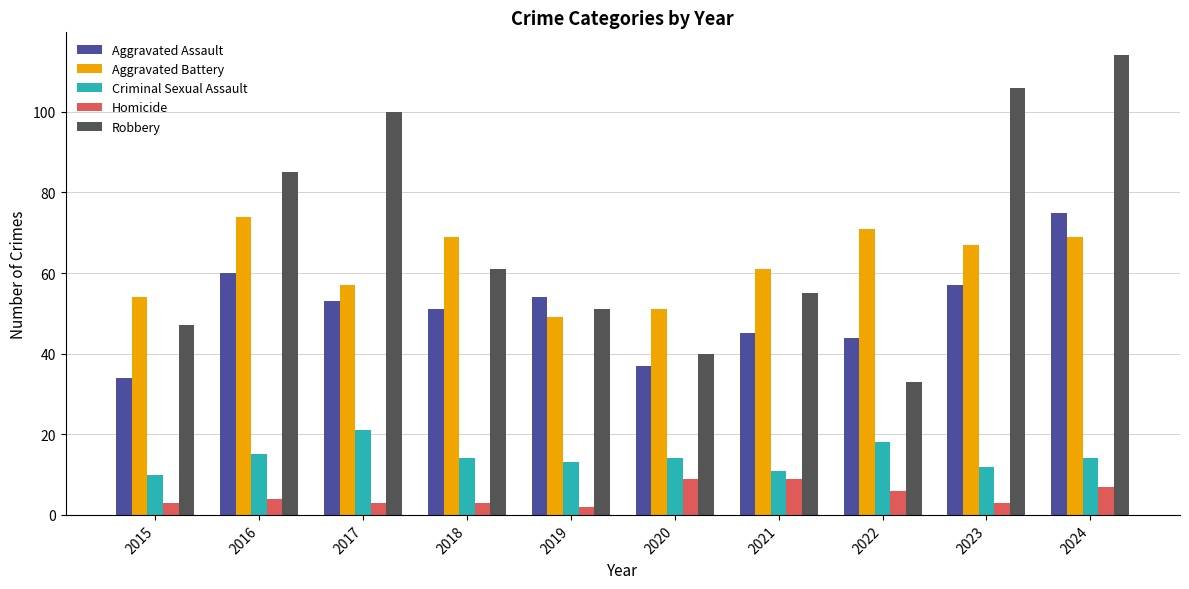

Read the Aggravated Battery value at 2022, to the nearest 10.

70